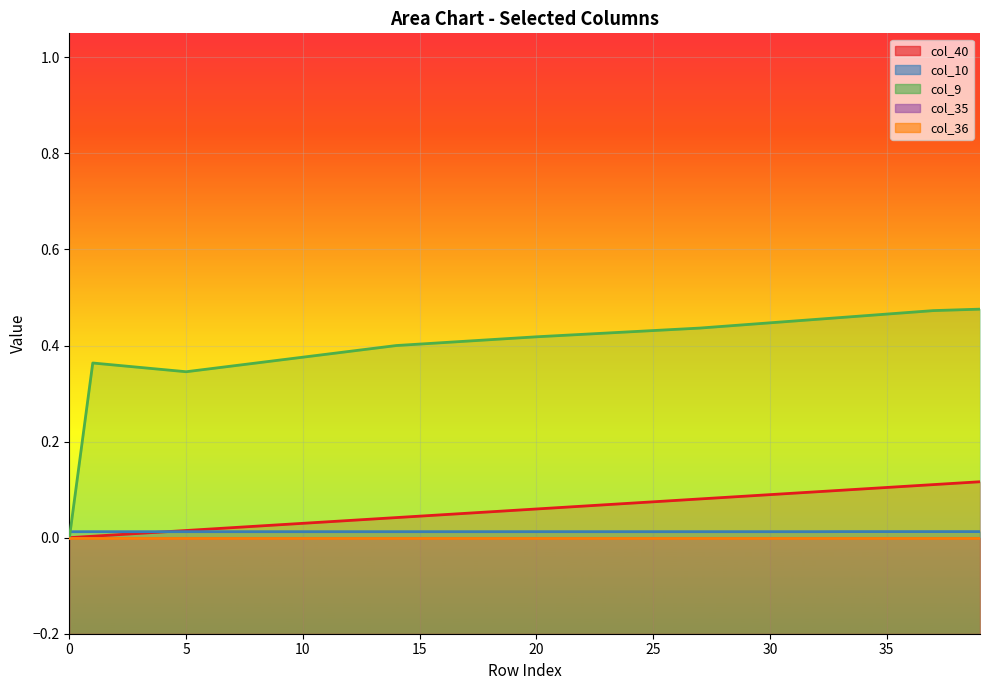

What is the sum of the col_9 values at 38 and 17?

0.9